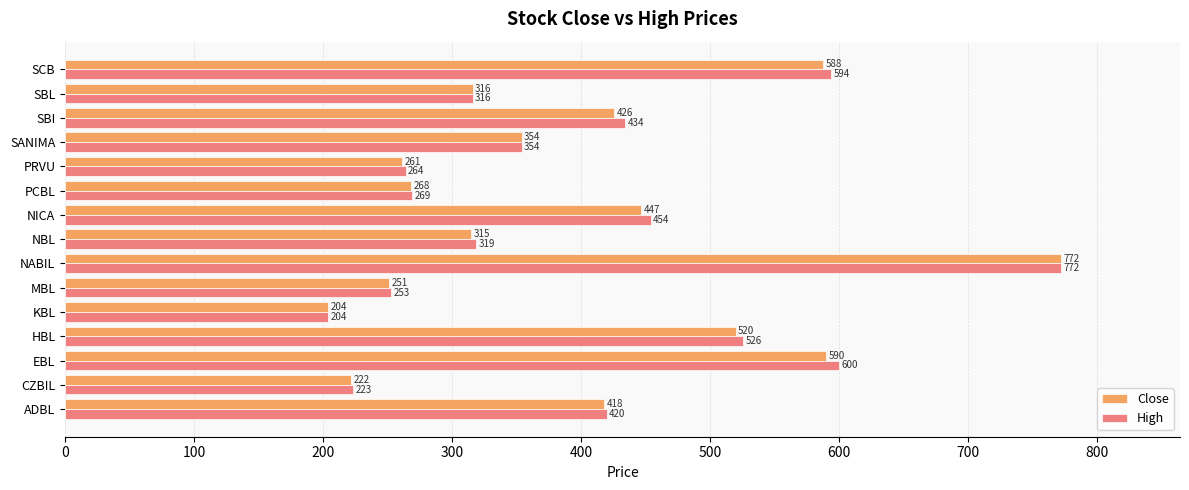

What is the difference between the maximum and minimum values in the High series?

568